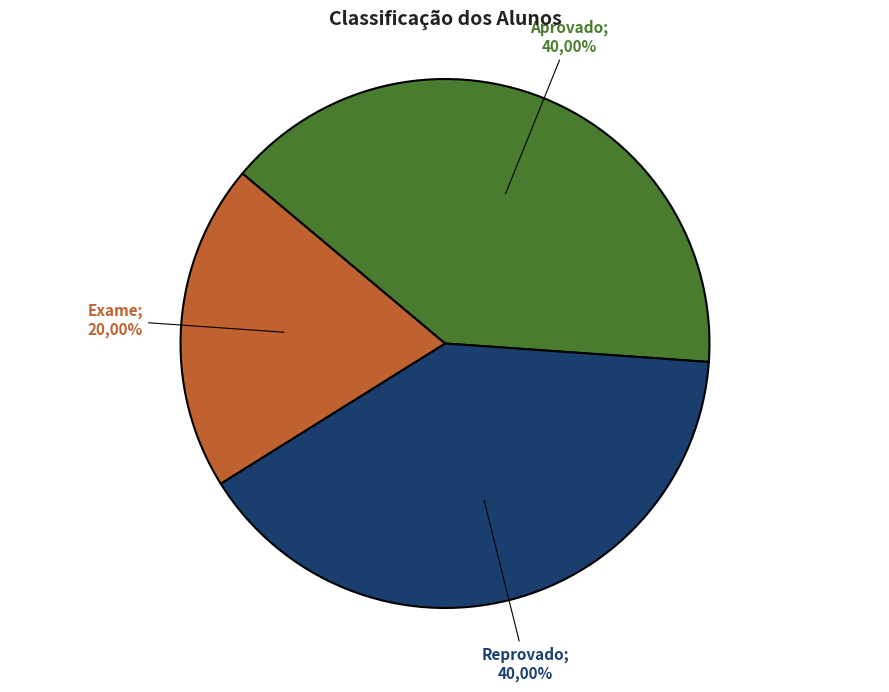

Which slice is the smallest?

Exame